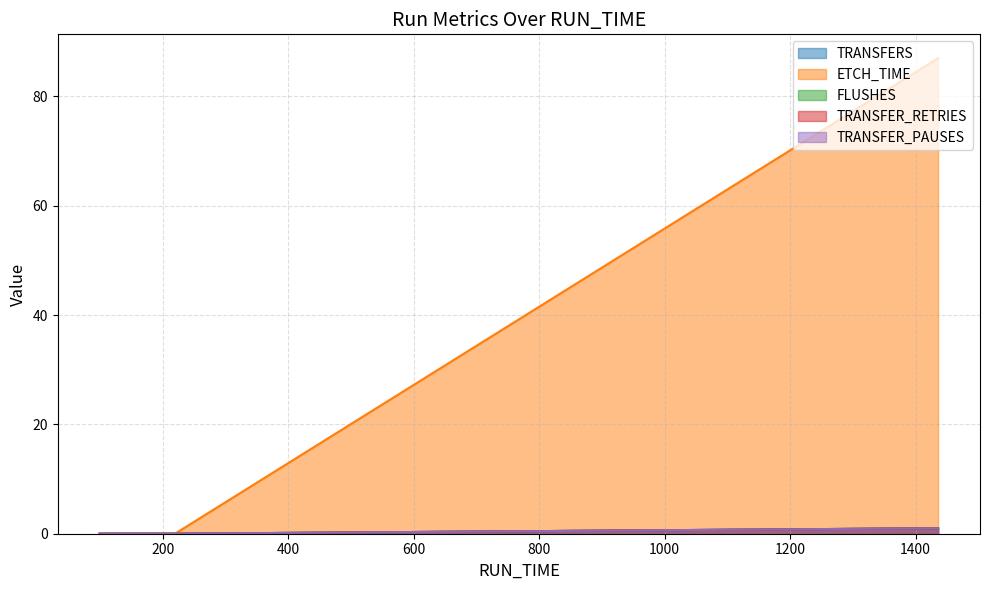

At 17-05-2022 13:25:44, list the series in order from largest to smallest.

ETCH_TIME, TRANSFERS, FLUSHES, TRANSFER_RETRIES, TRANSFER_PAUSES